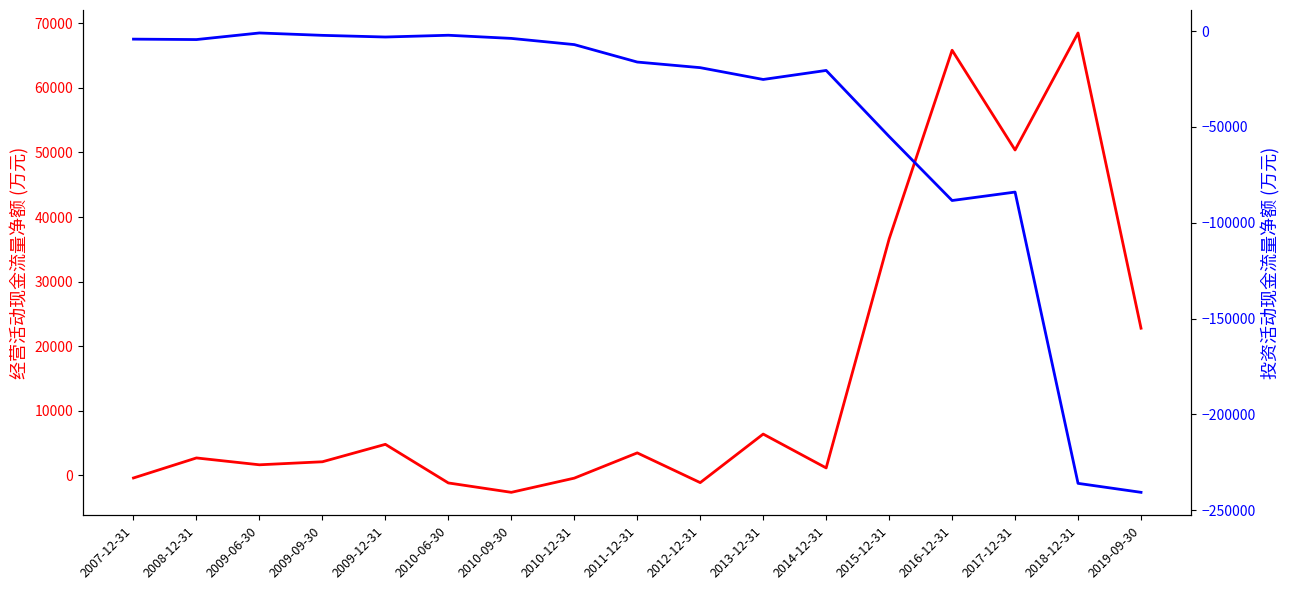

What is the highest value of the 投资活动现金流量净额(万元) series?

-1006